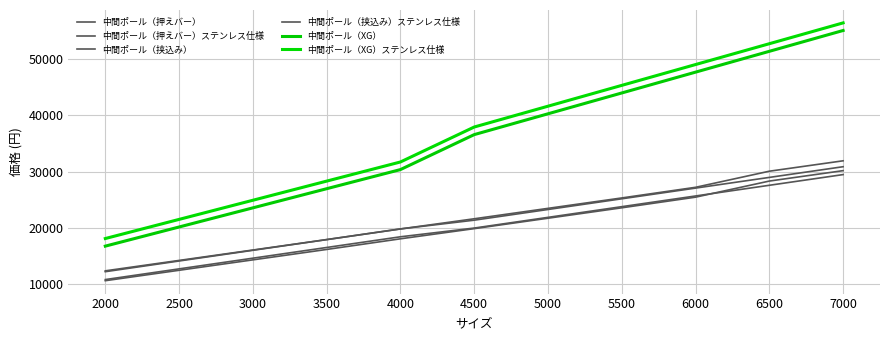

True or false: 中間ポール（押えバー）ステンレス仕様 and 中間ポール（XG）ステンレス仕様 intersect in this chart.

False